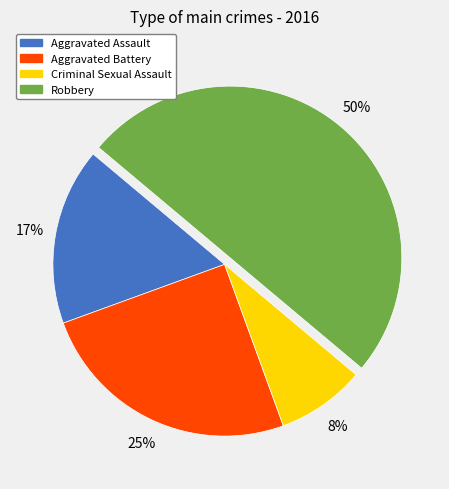

What percentage is the Robbery slice, to the nearest percent?

50%